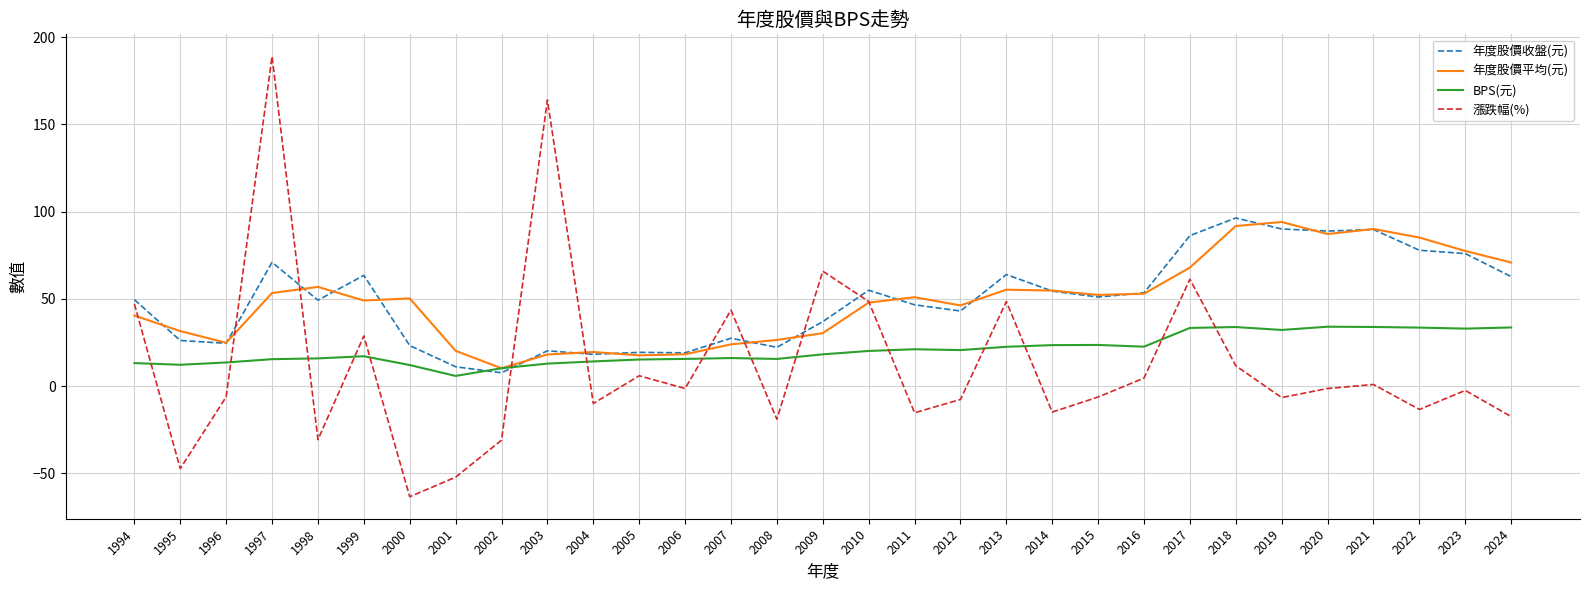

Which series has the widest spread of values?

漲跌幅(%)